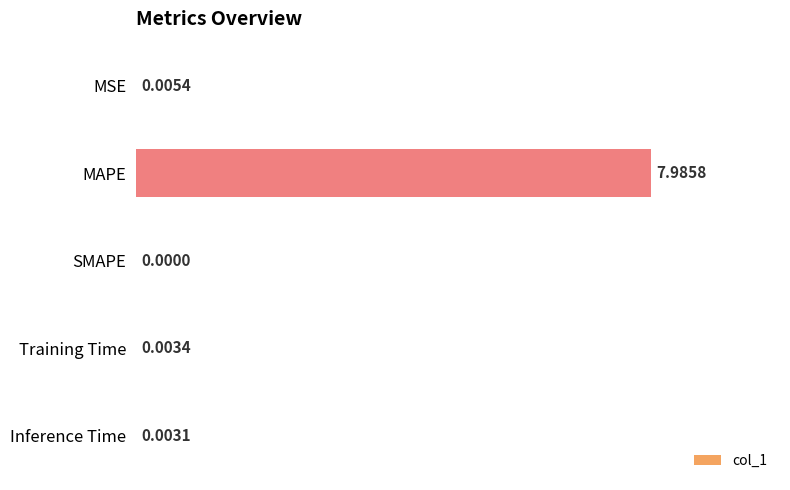

Which category has the highest value across all series?

MAPE